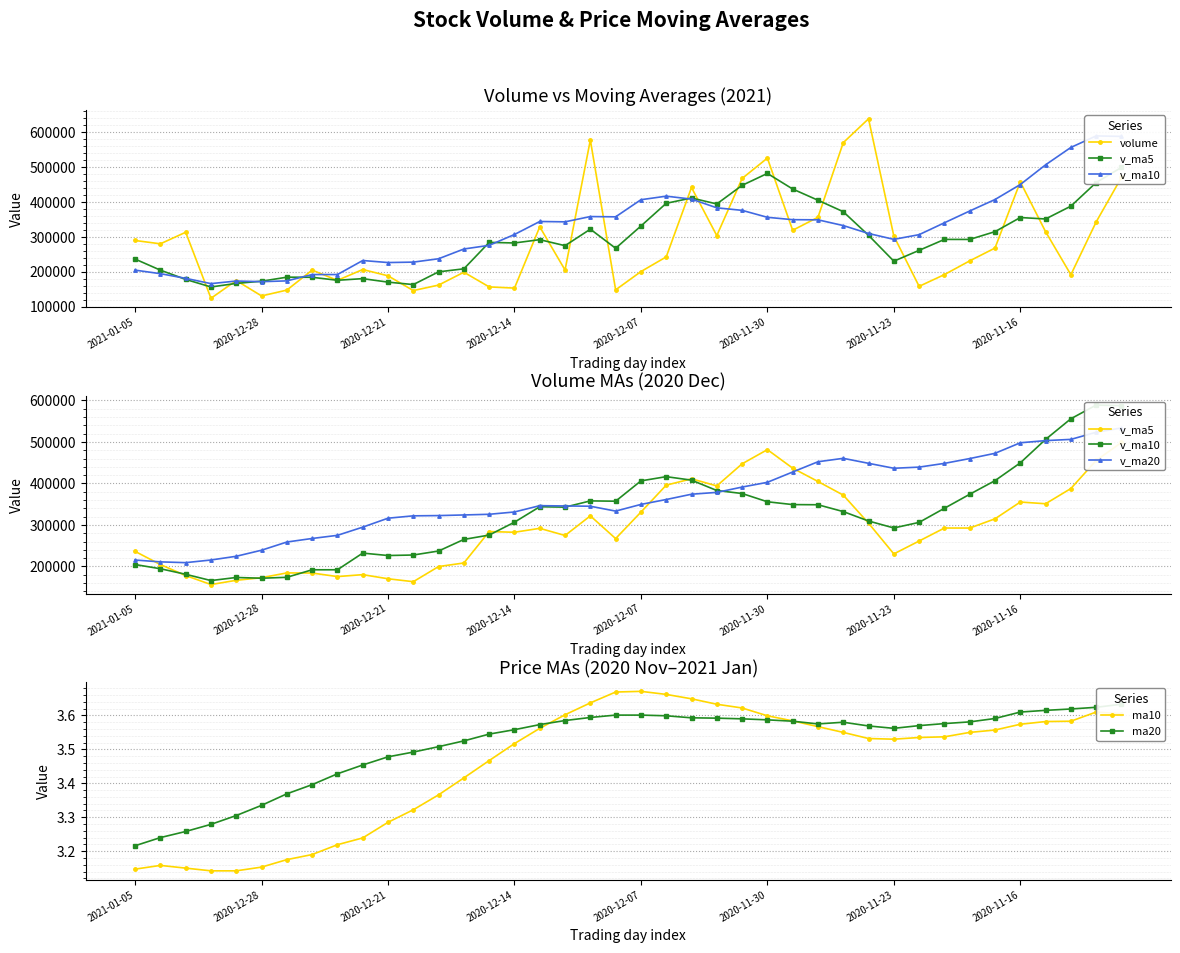

How many ma10 values are between 3 and 4?

40